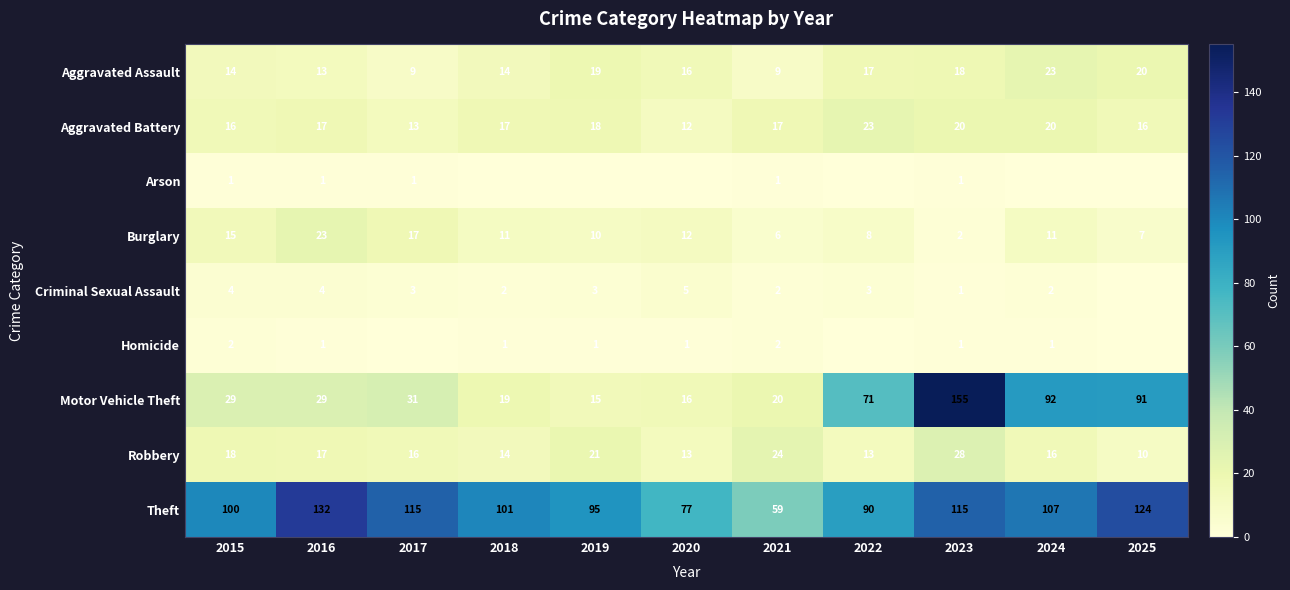

How many values in the Aggravated Assault series are below 16?

5